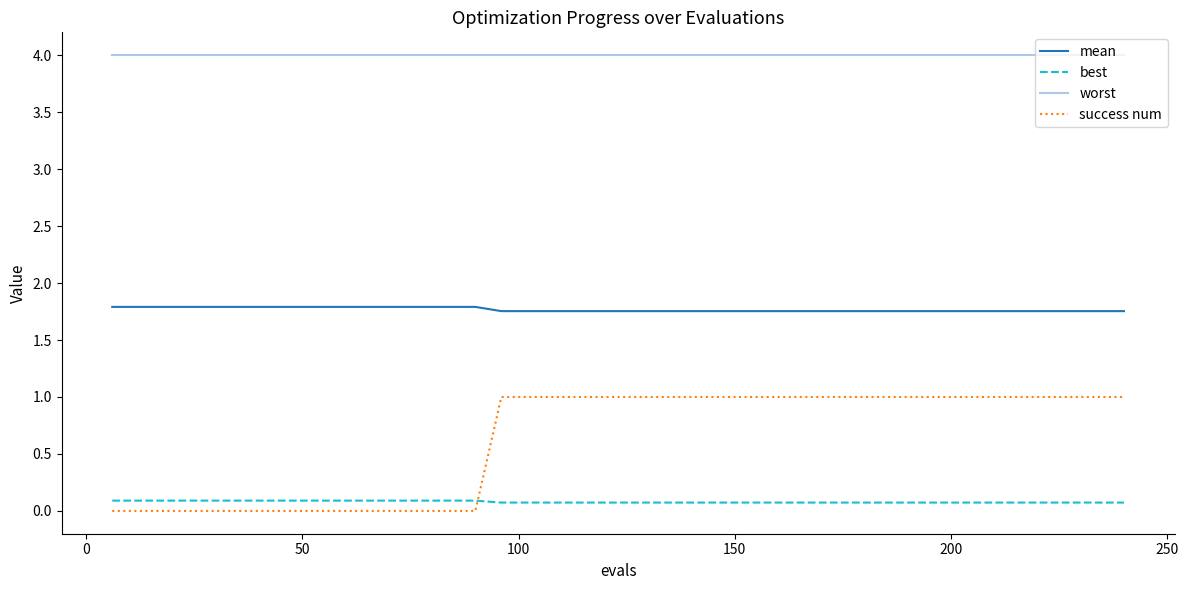

Rank the series by their maximum value, from highest to lowest.

worst, mean, success num, best